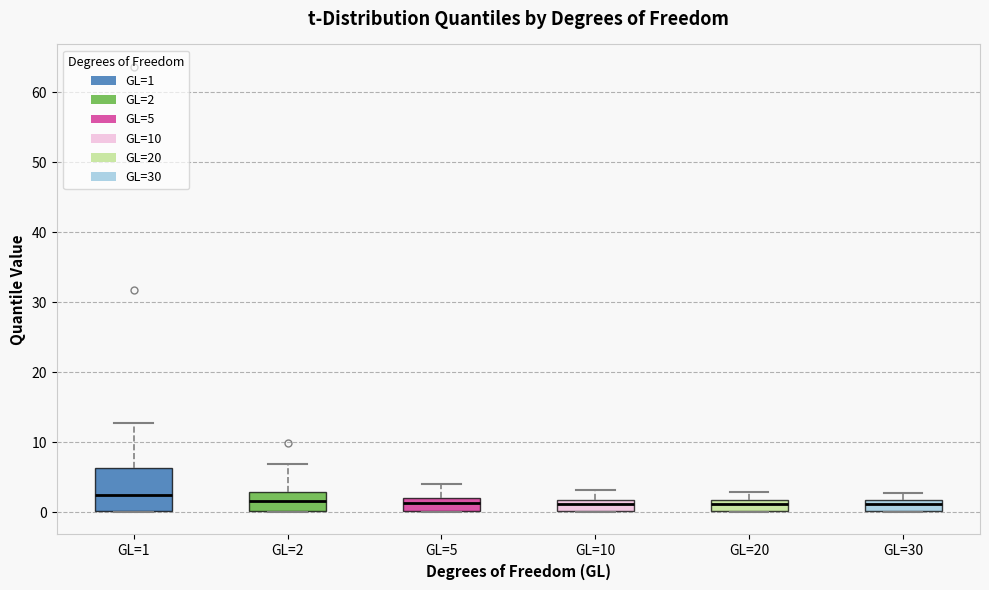

Reading left to right, transcribe this box plot: for each box, give where its median line is, the range the box spans, and where its two whiskers end, as read against the y-axis. The values are not printed on the chart, so give them approximately, as read against the axis.

GL=1: median 2, box 0 to 6, whiskers 0 to 13
GL=2: median 2, box 0 to 3, whiskers 0 to 7
GL=5: median 1, box 0 to 2, whiskers 0 to 4
GL=10: median 1, box 0 to 2, whiskers 0 to 3
GL=20: median 1, box 0 to 2, whiskers 0 to 3
GL=30: median 1, box 0 to 2, whiskers 0 to 3